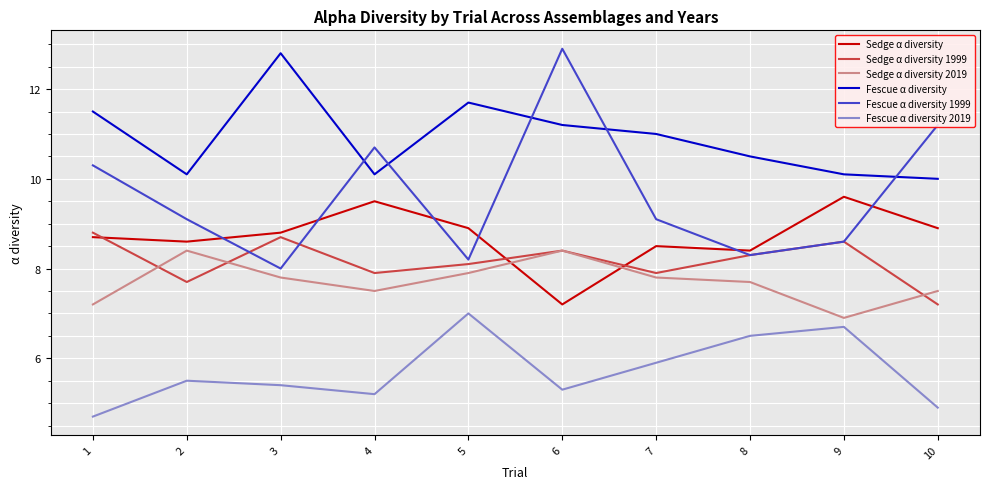

What is the spread (max minus min) of values at 8?

4.0